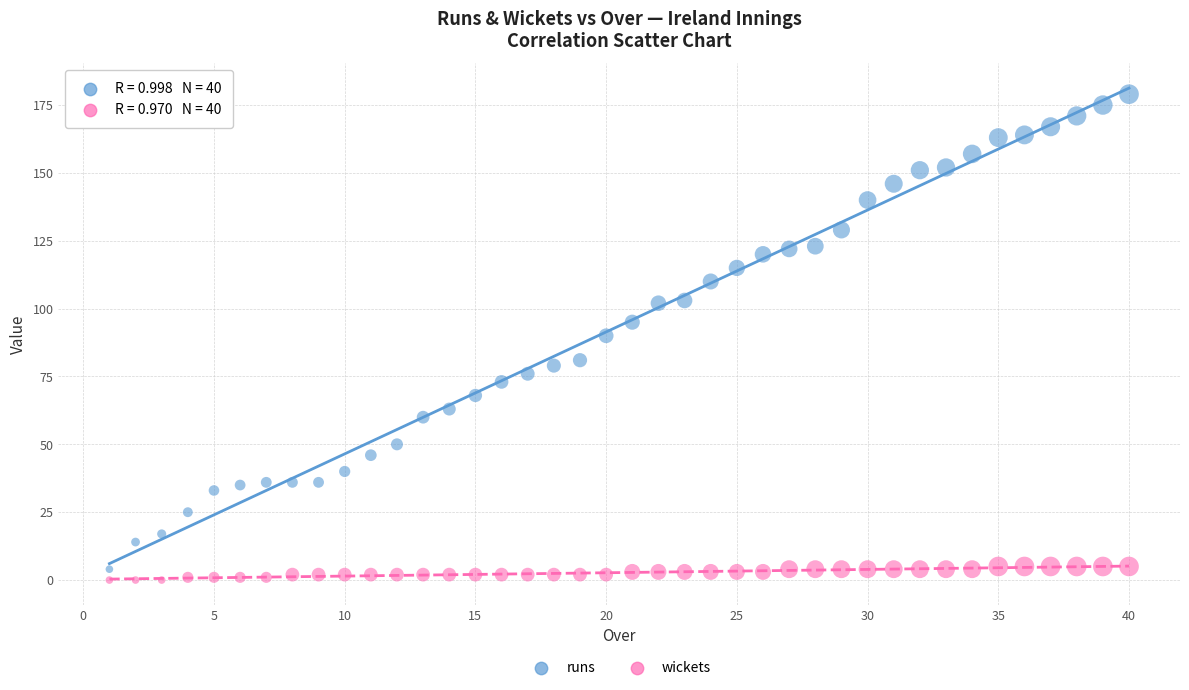

Across all data points, what is the range of X values (max minus min)?

39